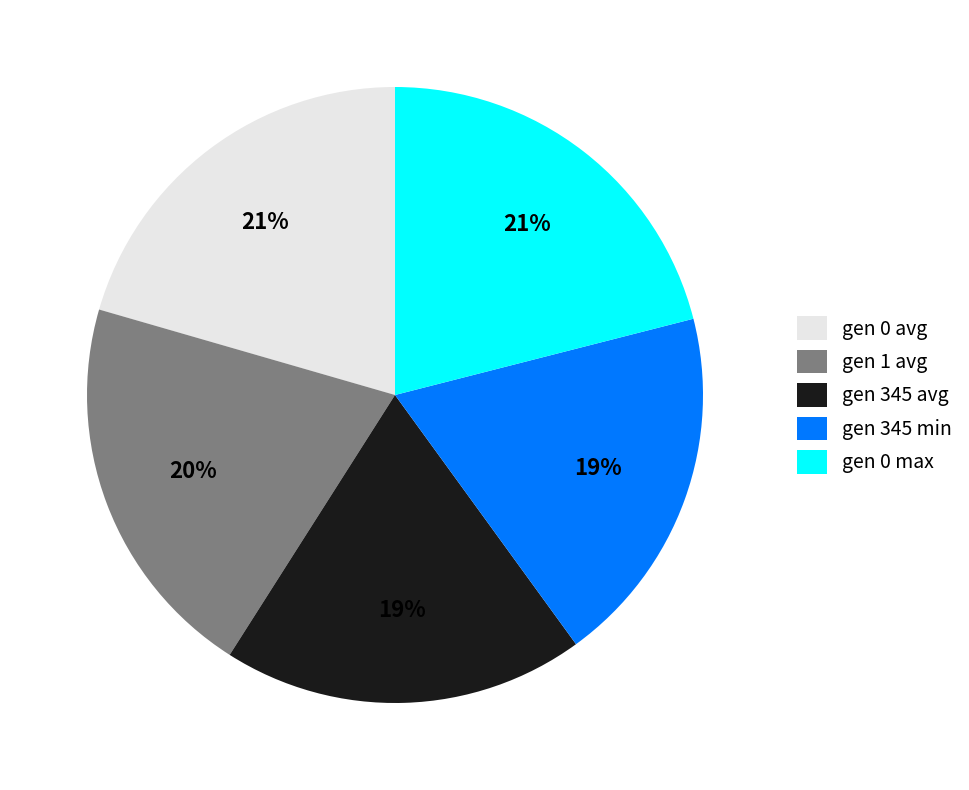

Is there any slice that represents more than half of the pie?

No